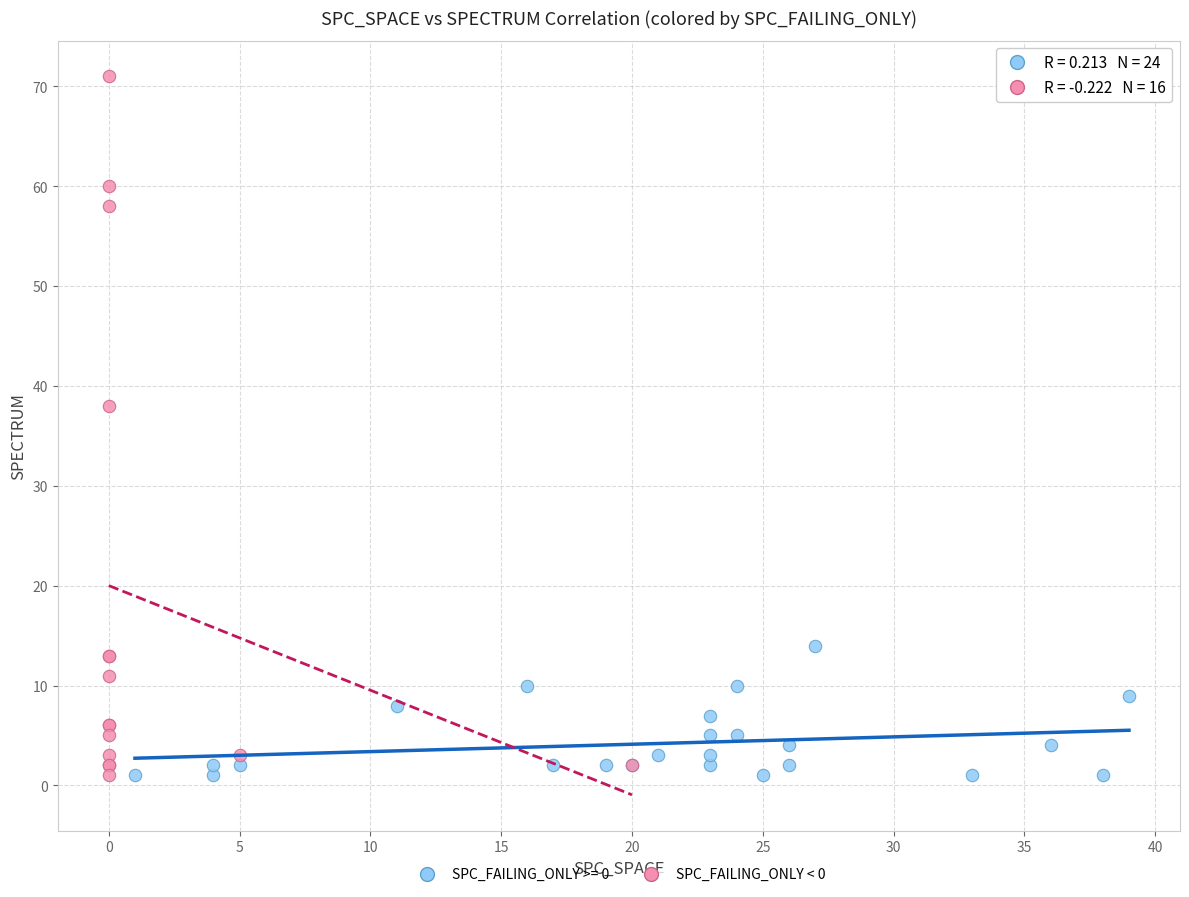

Which series has the widest spread of Y values?

SPC_FAILING_ONLY < 0